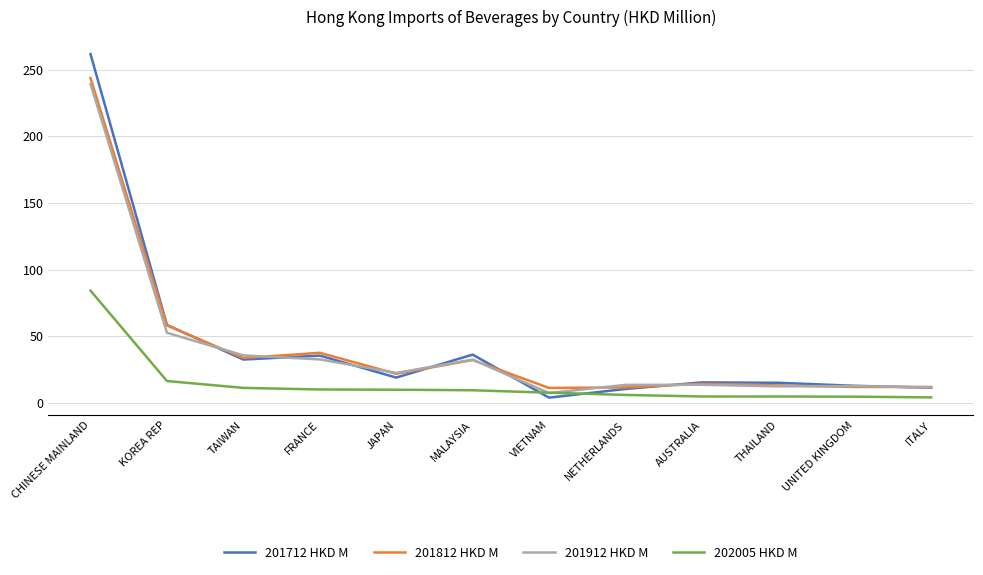

Which series has the largest range (max minus min)?

201712 HKD M